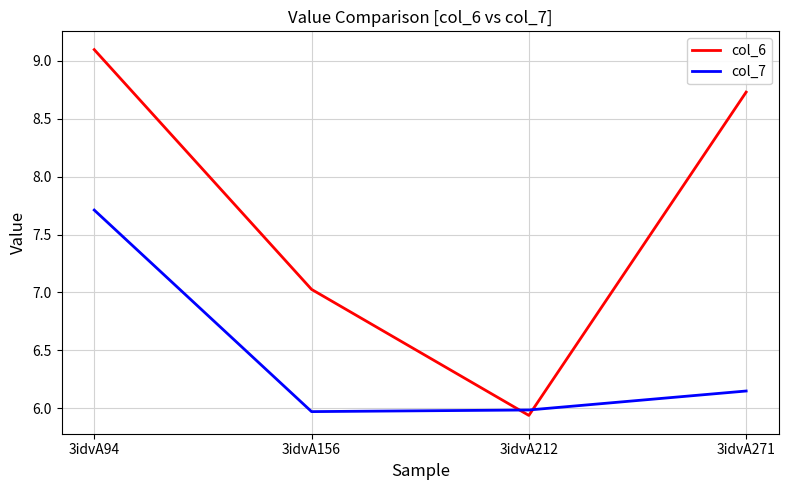

Is it true that col_7 equals 6.0 at 3idvA156?

True